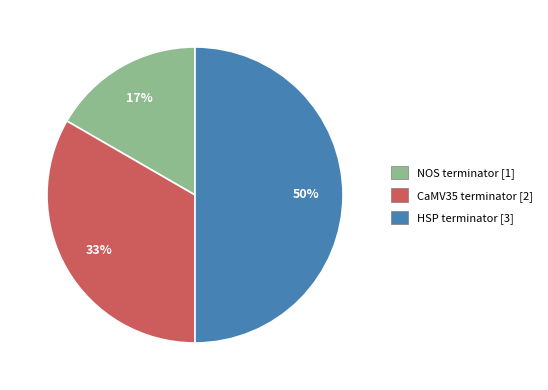

What is the ratio of the value at NOS terminator to the value at CaMV35 terminator?

0.5